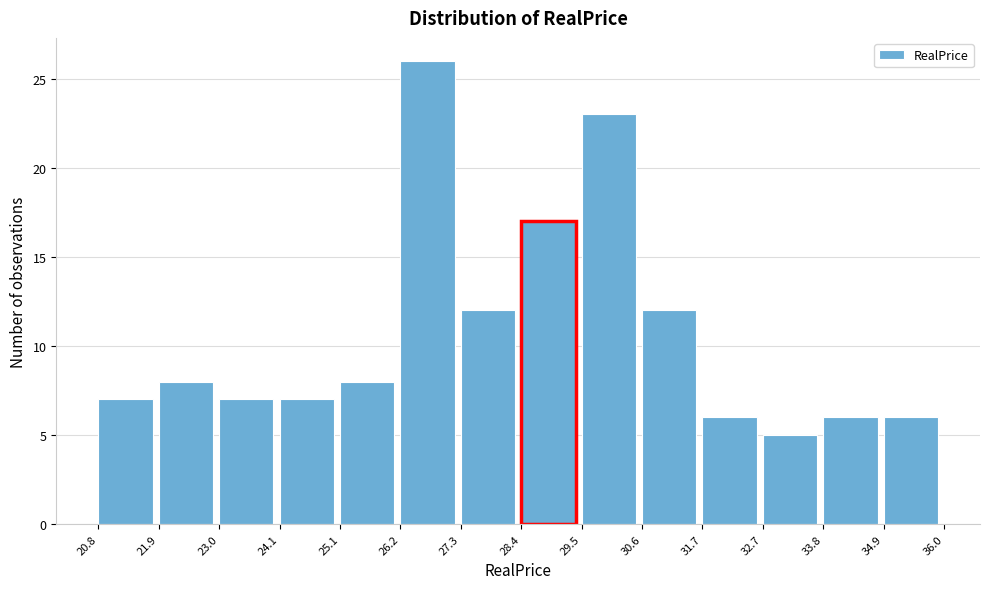

How tall is the bar that spans 23.0 to 24.1 on the x-axis? The values are not printed on the chart, so give them approximately, as read against the axis.

7